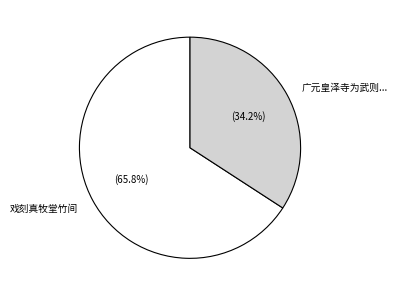

Is there any slice that represents more than half of the pie?

Yes